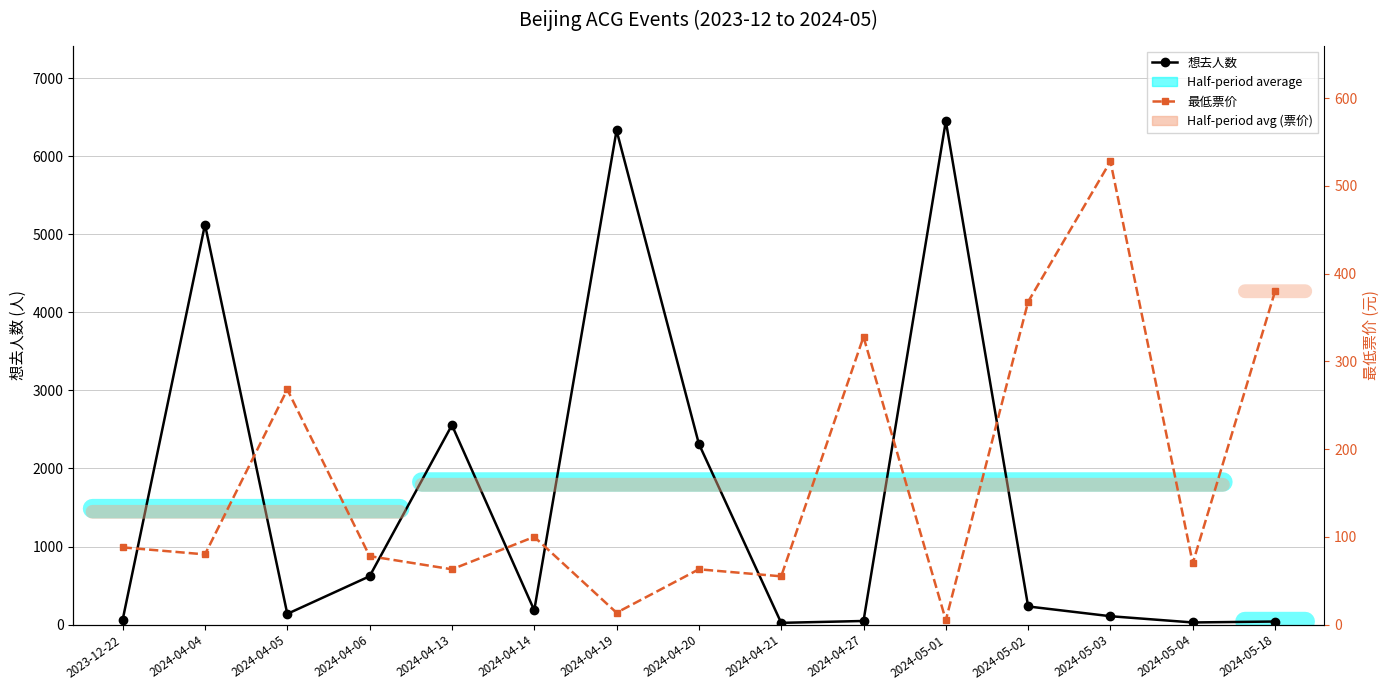

At which category is the sum across all series the highest?

2024-05-01